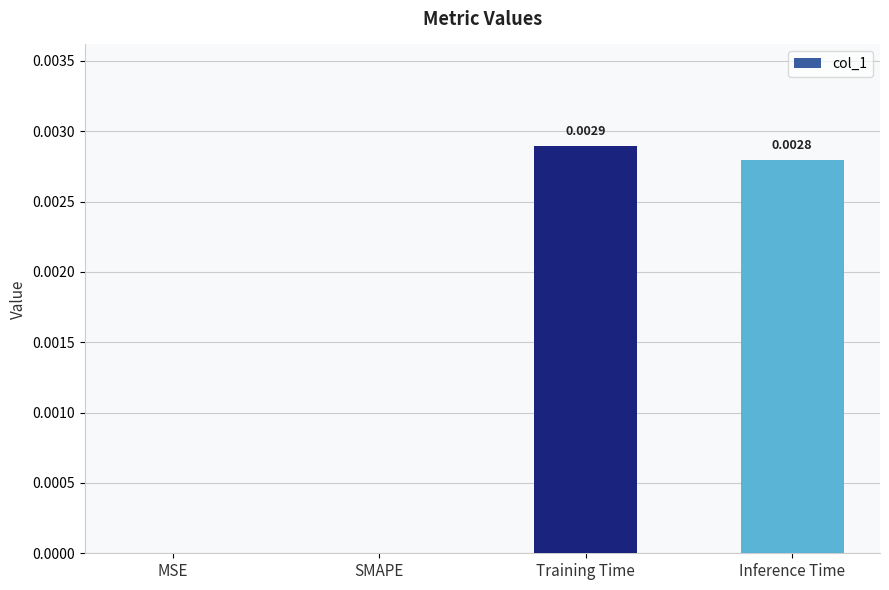

Which has a higher value, Inference Time or MSE?

Inference Time